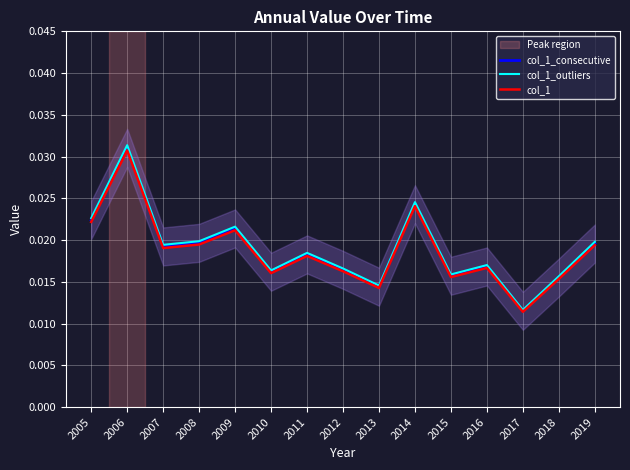

Which category has the highest value in the col_1 series?

2006